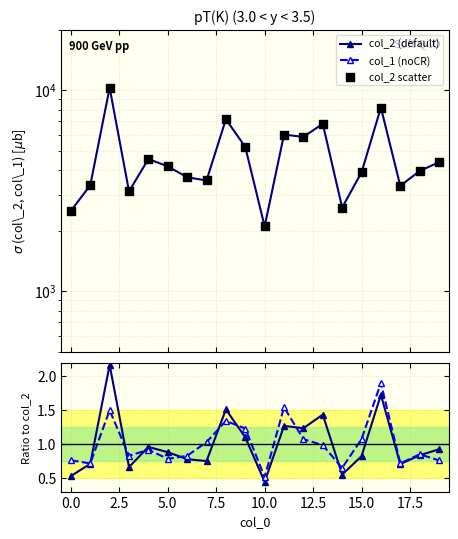

At how many categories does at least one series exceed 8684?

1